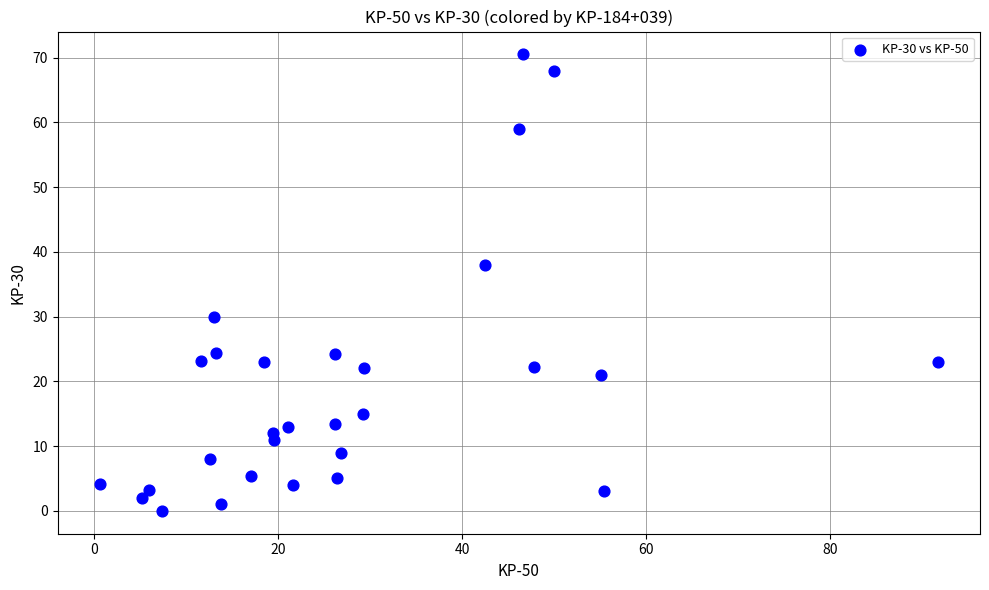

What is the range of X values (max minus min)?

91.1